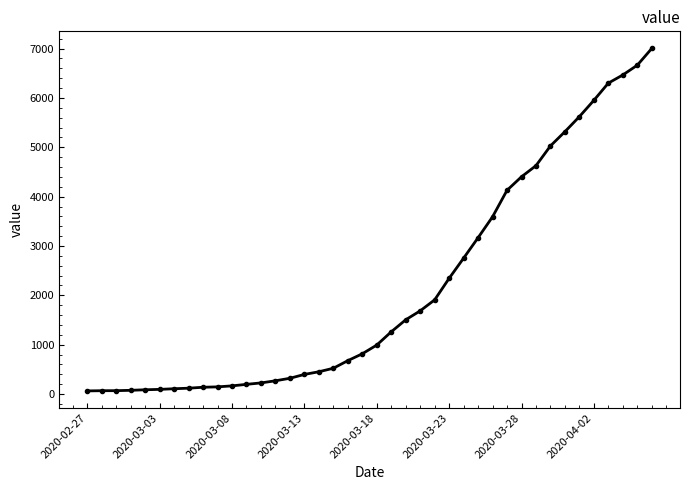

What is the average value?

2144